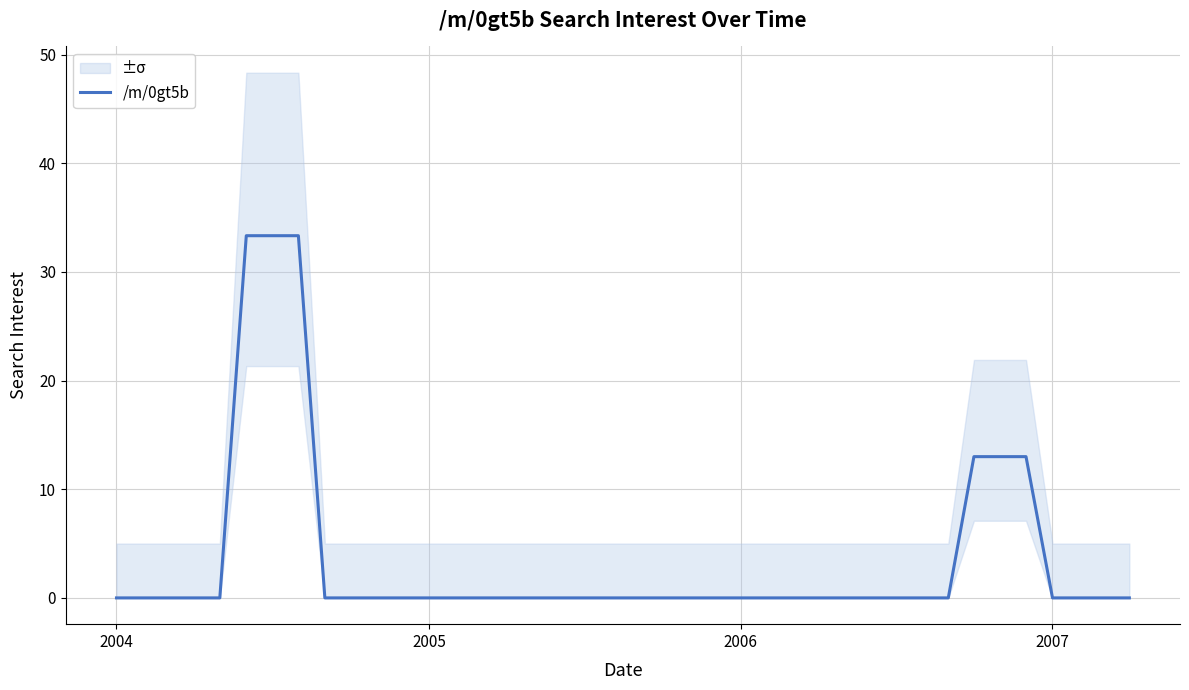

How many lines are shown in the chart?

1